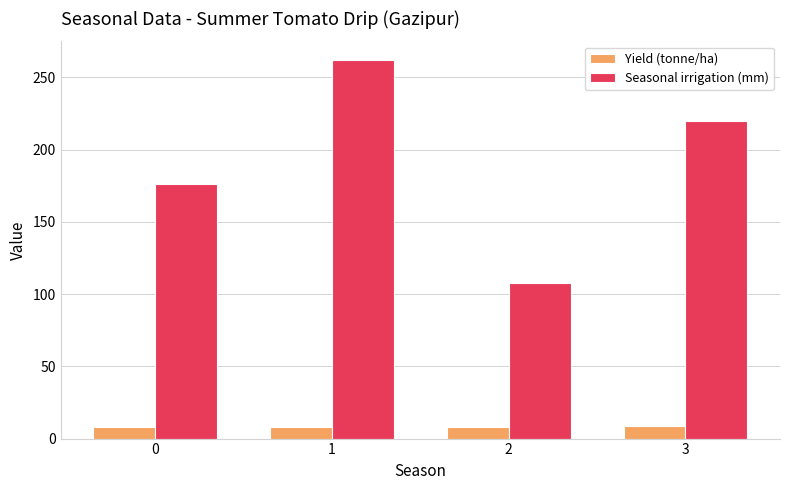

Read the Yield (tonne/ha) value at 1.

8.3